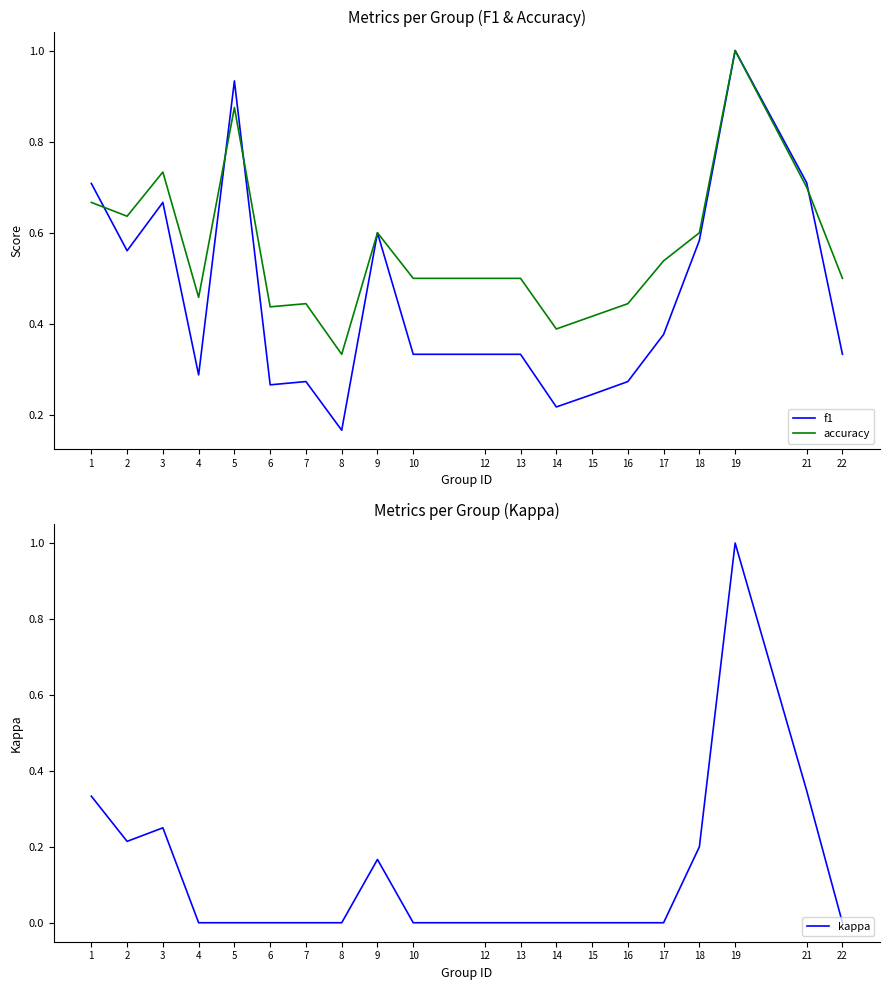

What is the minimum value for accuracy?

0.3